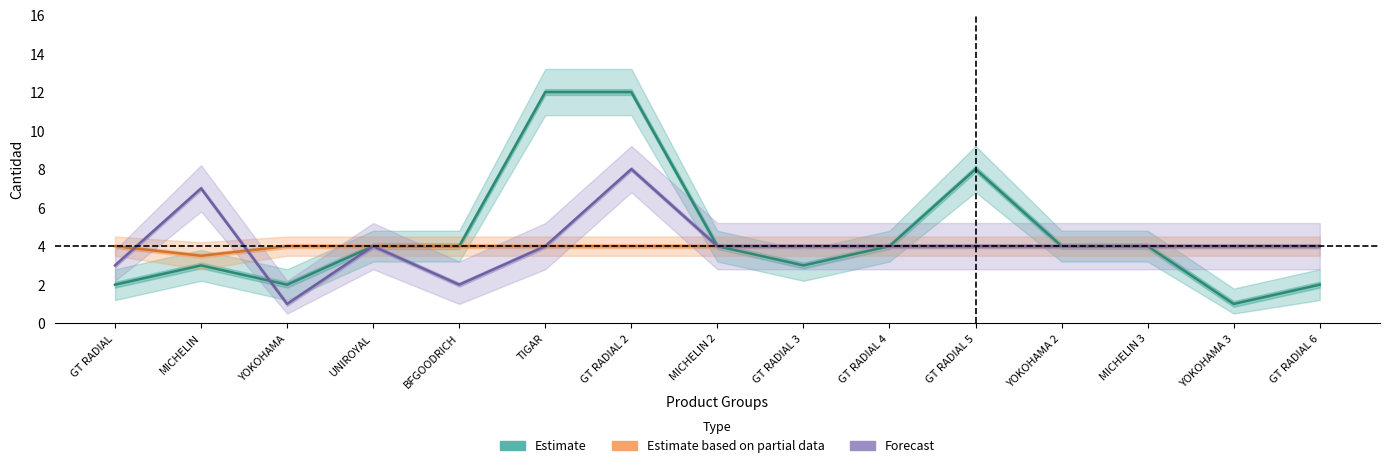

Which series has the largest total across all categories?

Estimate